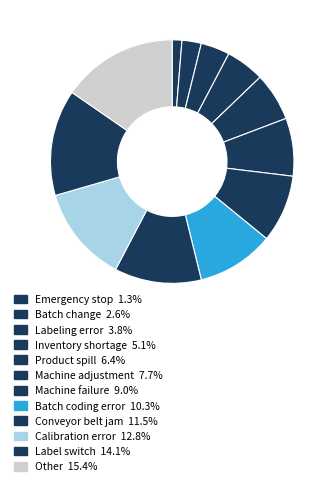

To the nearest percent, what percentage of the pie is Calibration error?

13%